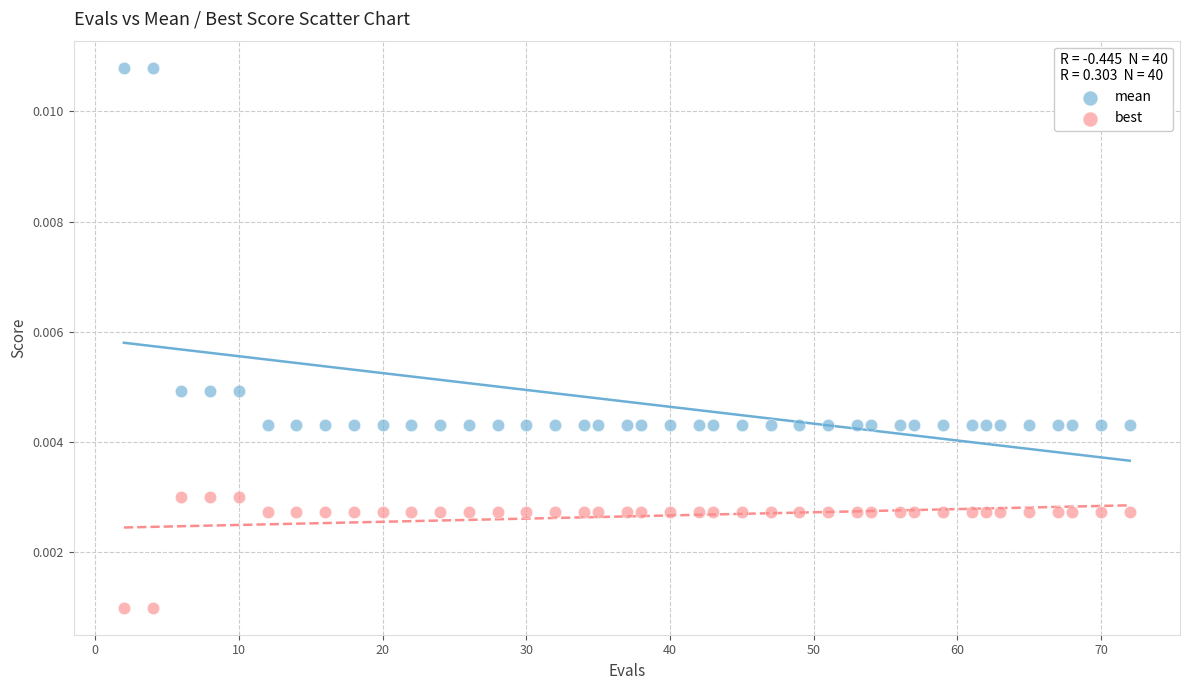

Which series contains the lowest Y value?

best